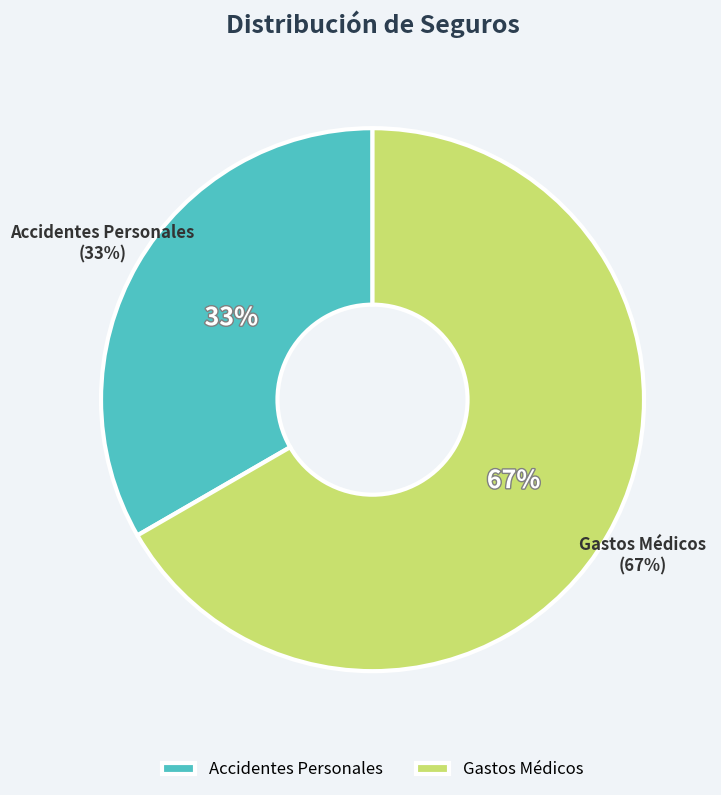

Combined, do Gastos Médicos and Accidentes Personales account for over 50%?

Yes